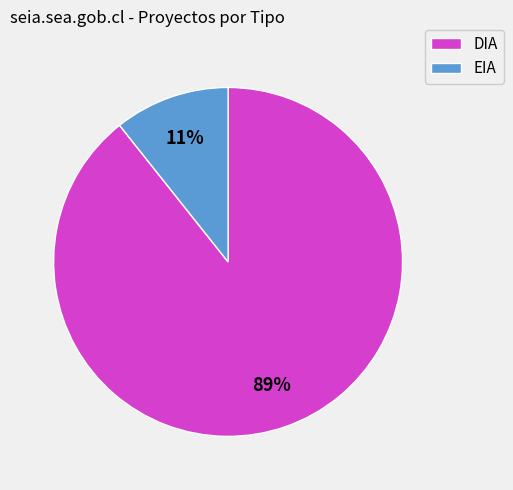

What percentage is the EIA slice, to the nearest percent?

11%